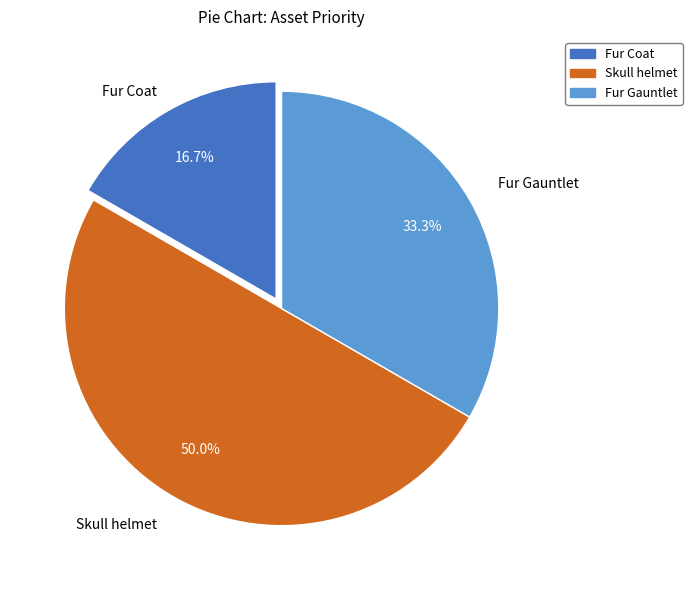

Which category has the biggest portion of the pie?

Skull helmet